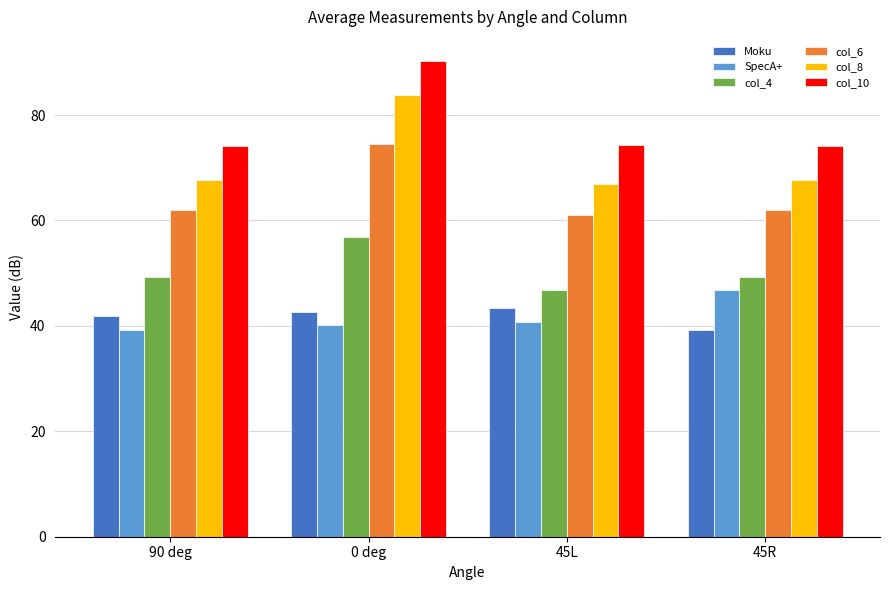

Is it true that SpecA+ equals 40.2 at 0 deg?

True